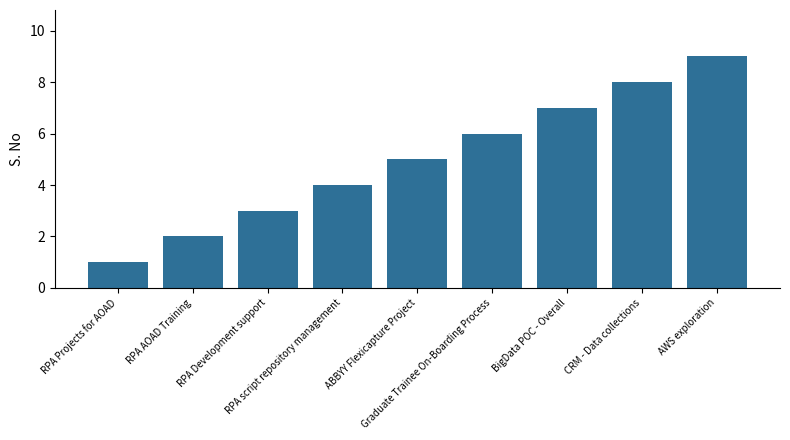

Reading right to left, transcribe all the data shown in this chart.

AWS exploration=9	CRM - Data collections=8	BigData POC - Overall=7	Graduate Trainee On-Boarding Process=6	ABBYY Flexicapture Project=5	RPA script repository management=4	RPA Development support=3	RPA AOAD Training=2	RPA Projects for AOAD=1